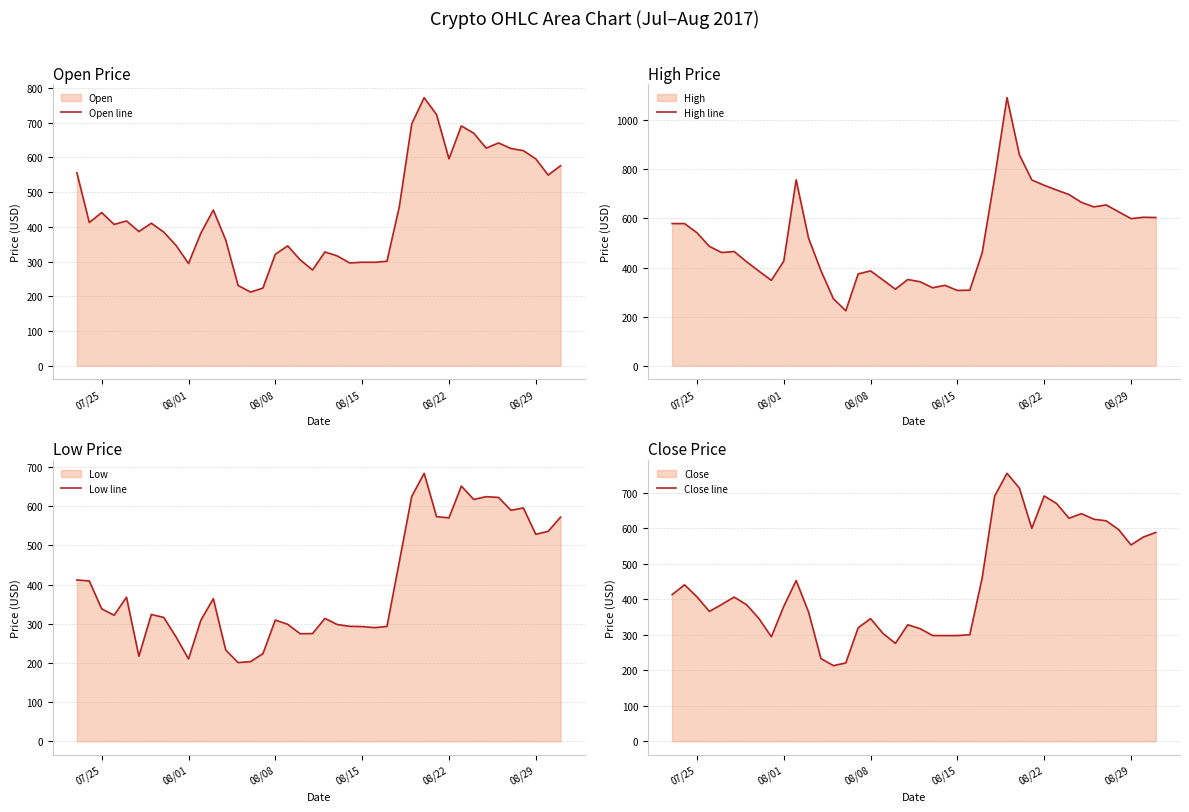

True or false: High line has more than 2 points higher than both neighbors.

True